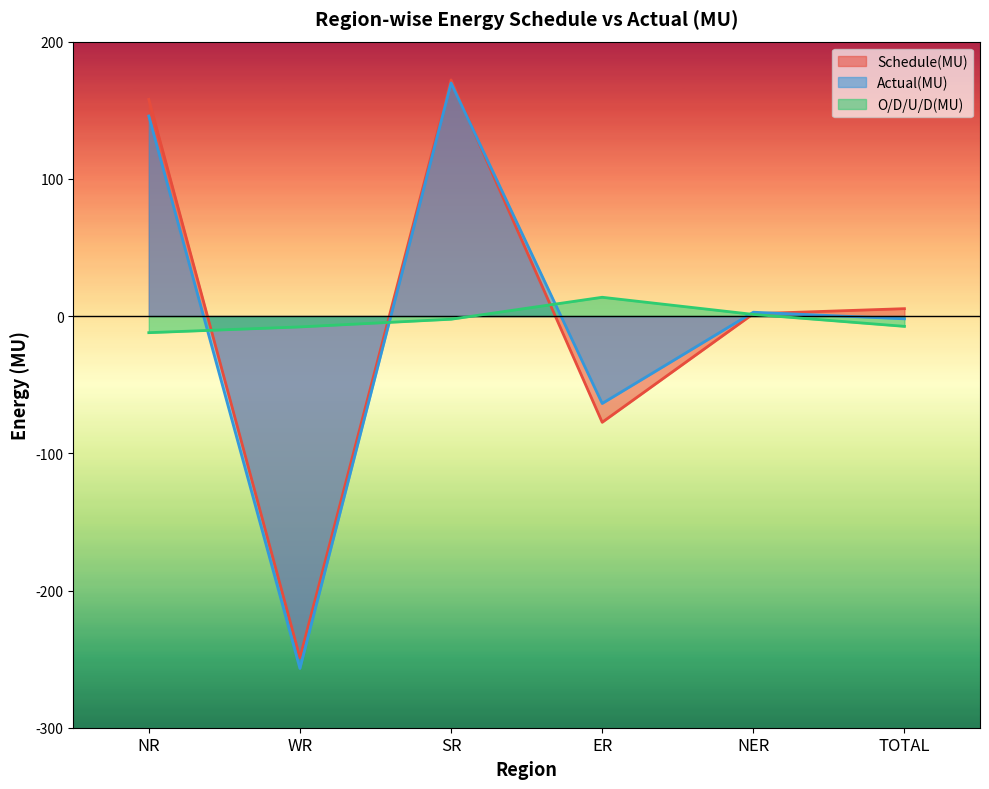

What is the label of the 3rd point from the left?

SR